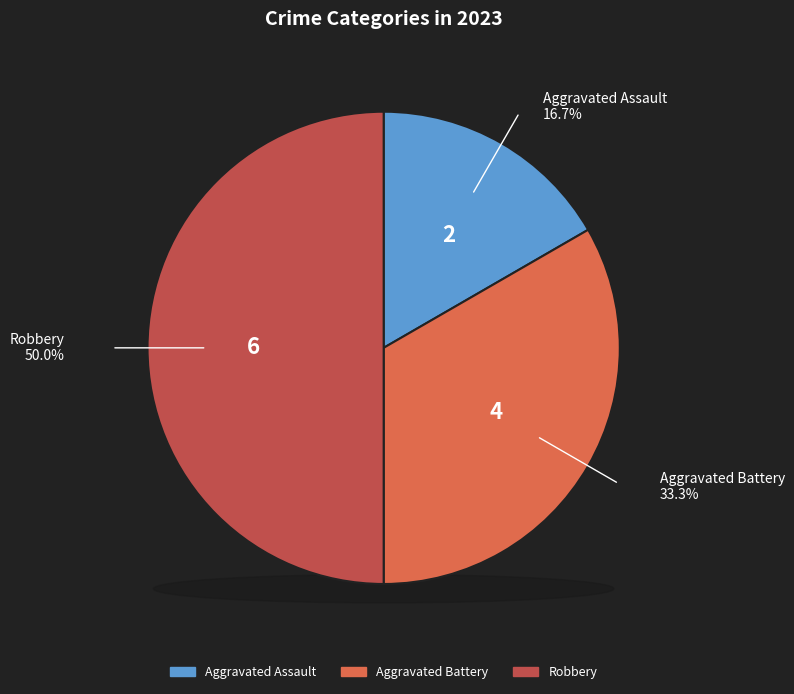

What percentage is the Aggravated Assault slice, to the nearest percent?

17%